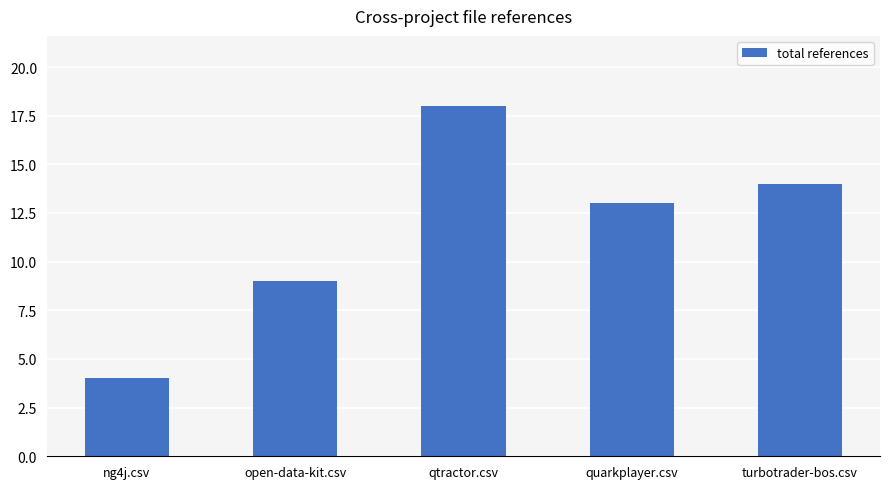

Which has a higher value, open-data-kit.csv or quarkplayer.csv?

quarkplayer.csv